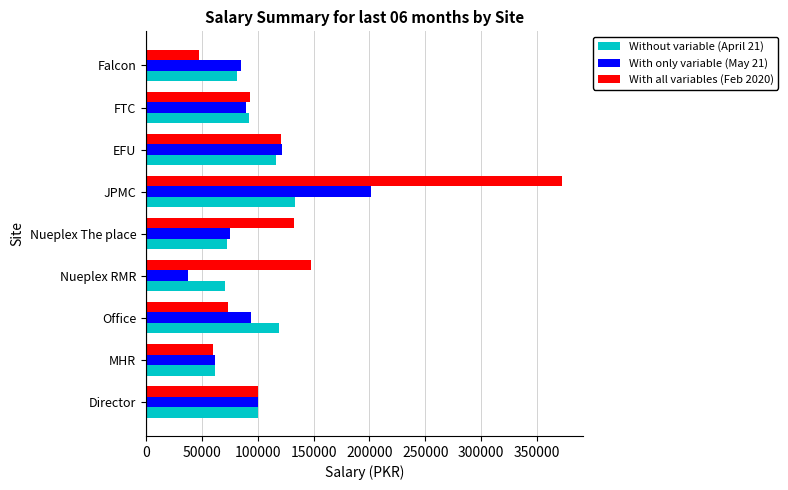

What is the spread (max minus min) of values at MHR?

2000.0